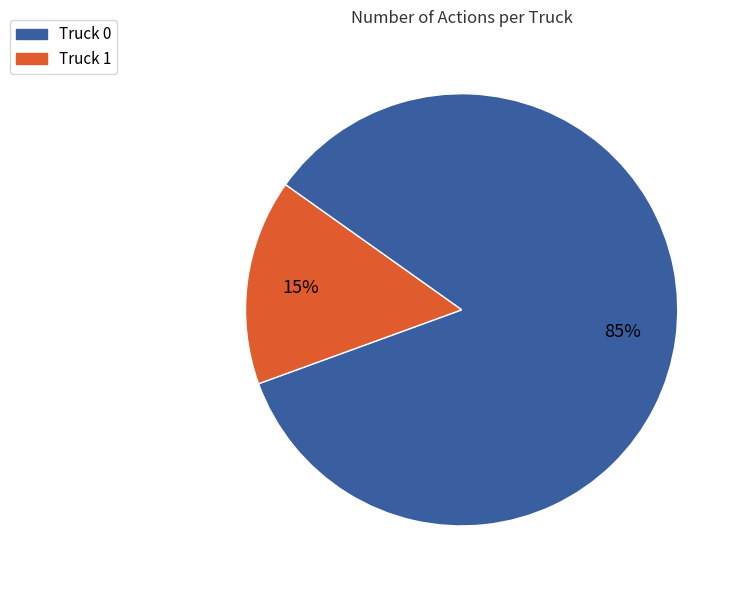

Which slice is the largest?

Truck 0